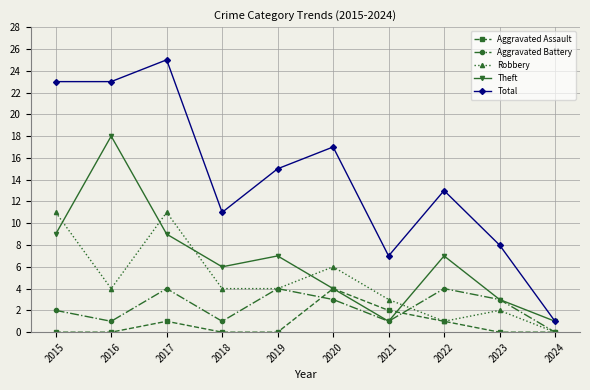

How many lines are shown in the chart?

5